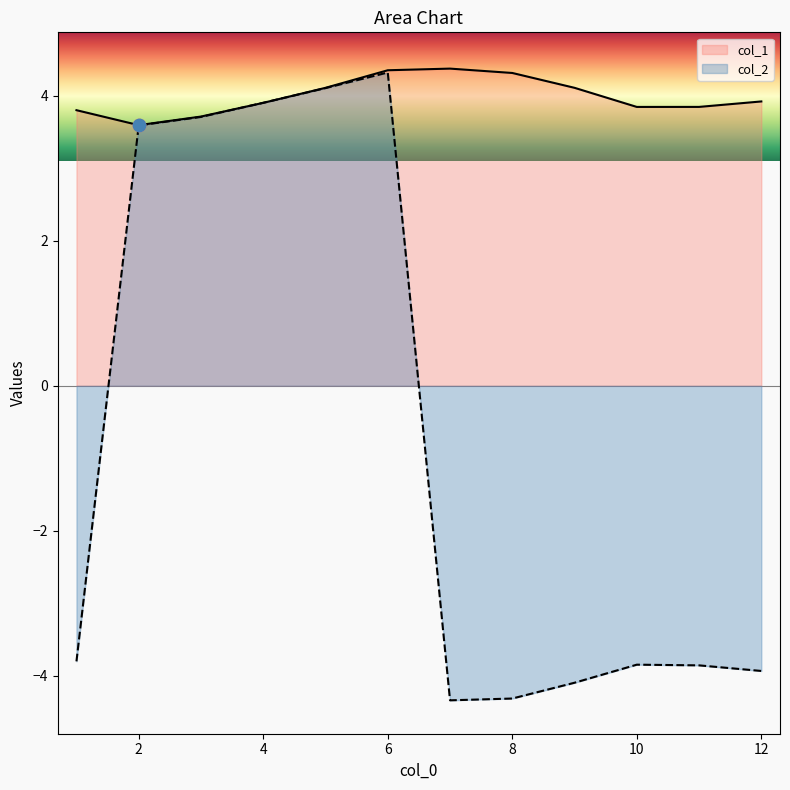

Is the value of col_2 at 4 greater than the value of col_1 at 5?

No